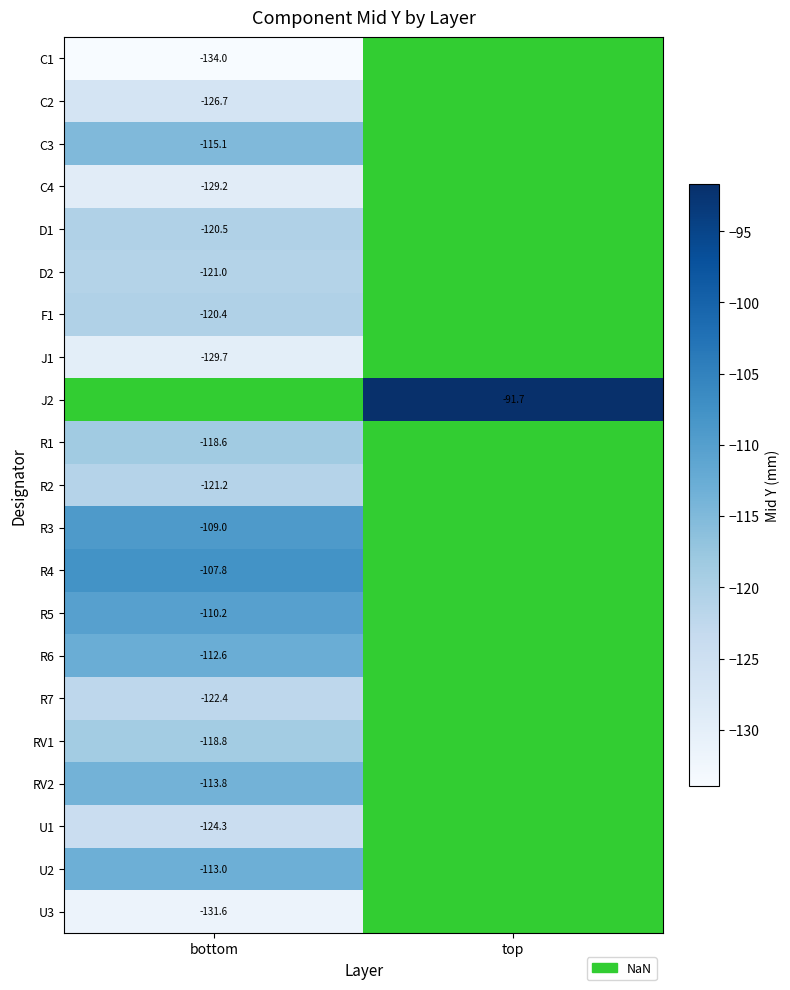

How many data points does each series have?

2